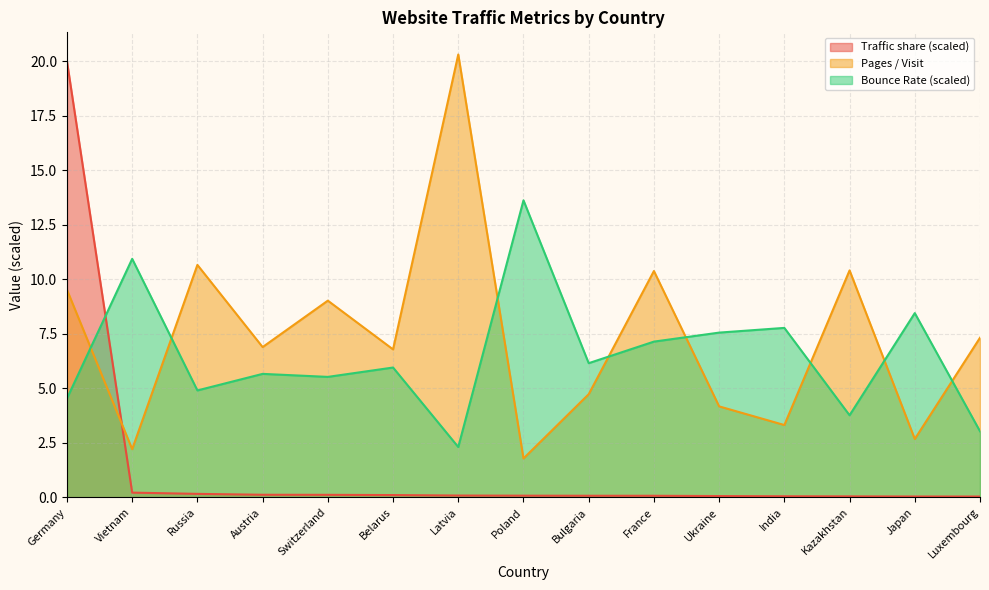

Count the number of categories in the chart.

15